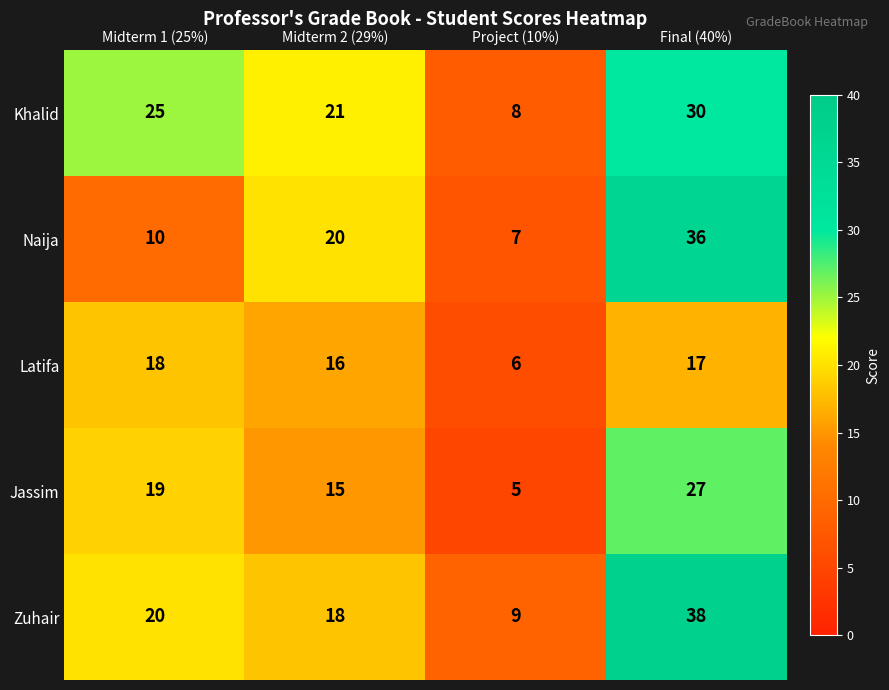

At which label is Latifa closest to 12?

Midterm 2 (29%)